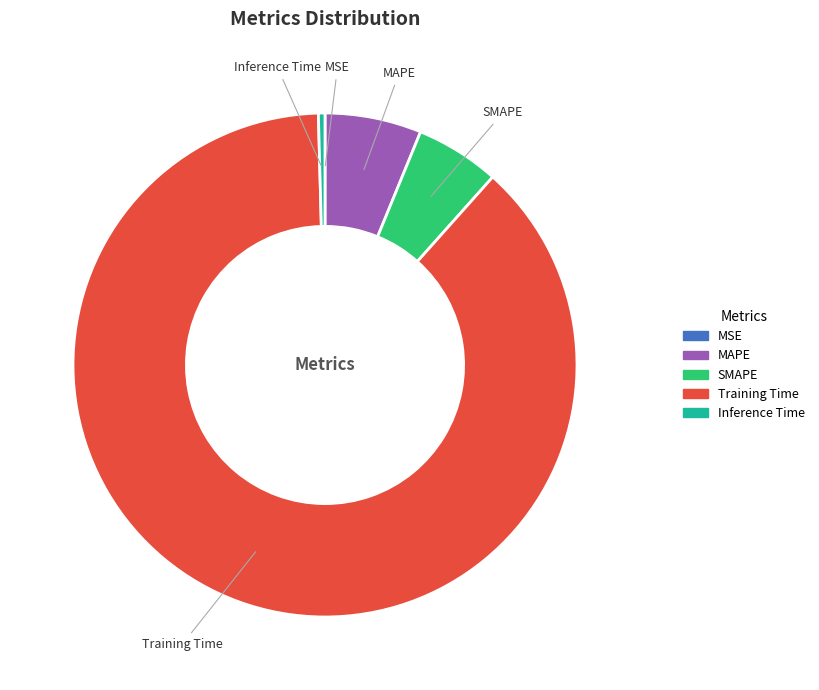

True or false: Inference Time accounts for 0% of the total.

True